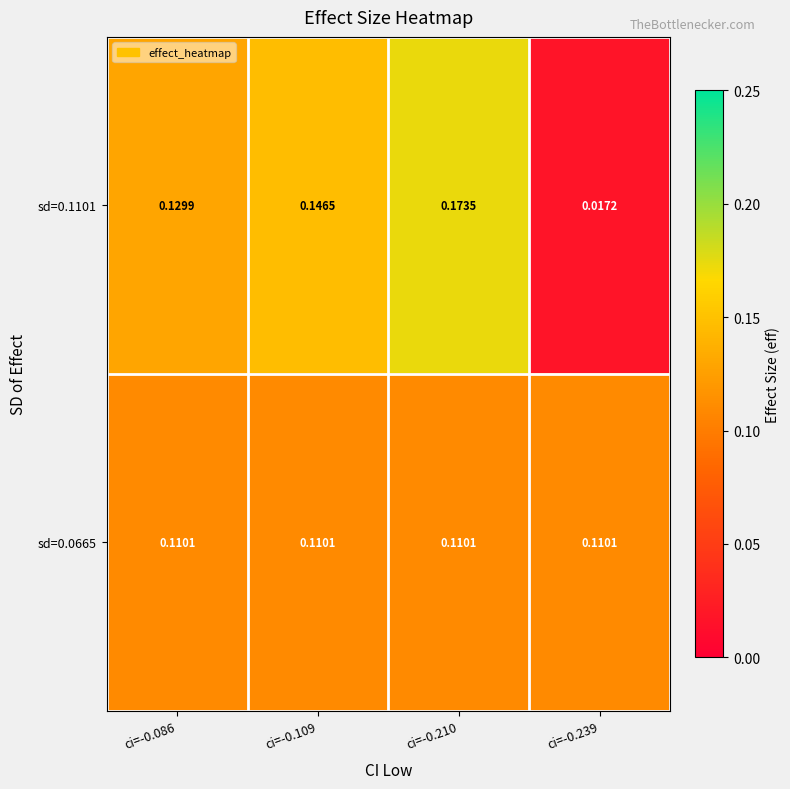

At ci=-0.210, list the series in order from smallest to largest.

sd=0.0665, sd=0.1101